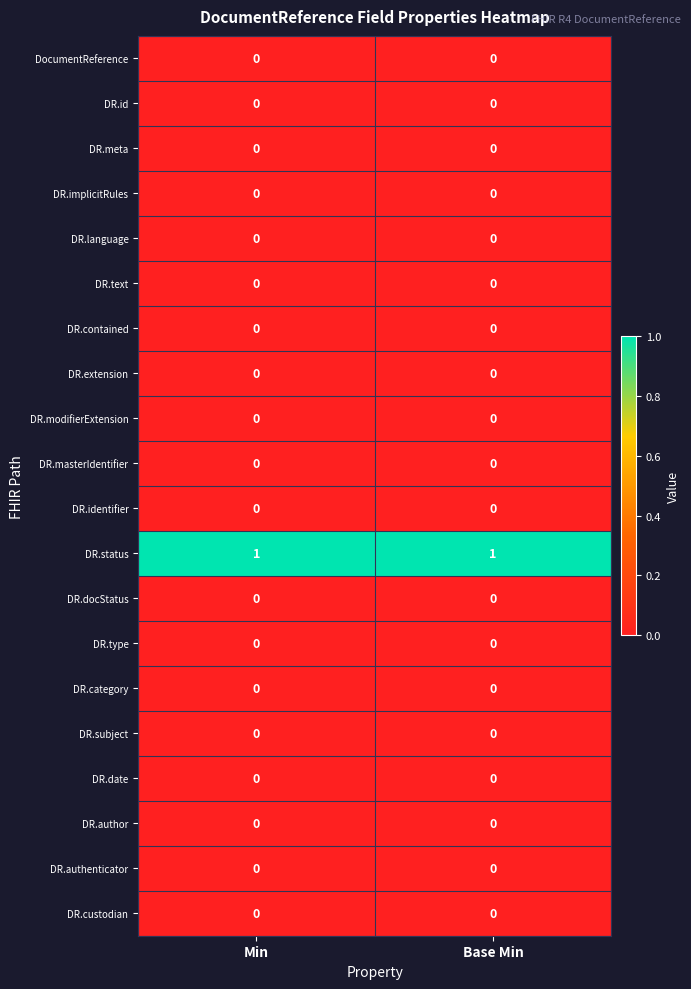

How many categories are shown in the chart?

2